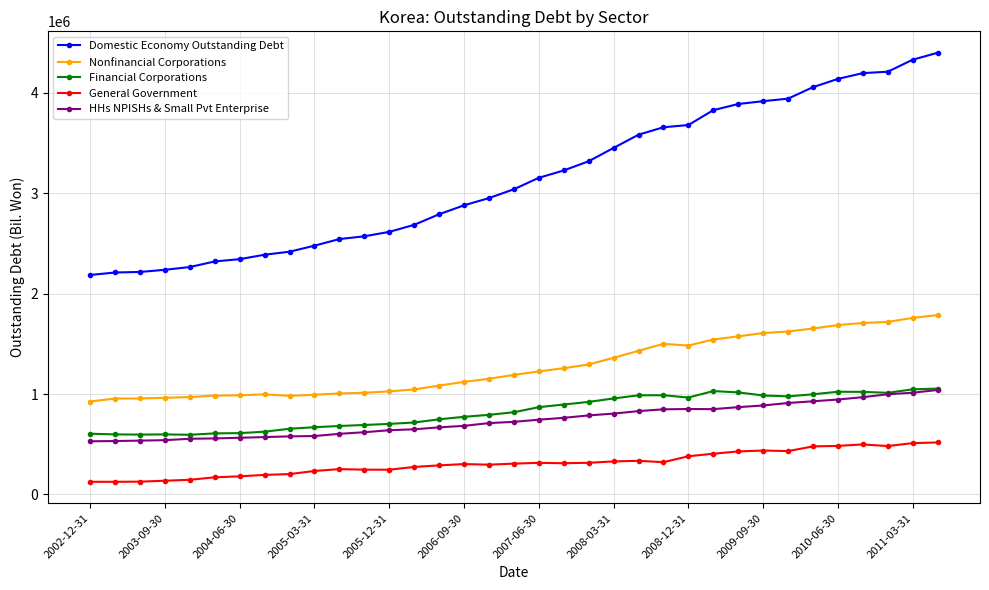

True or false: Domestic Economy Outstanding Debt and Financial Corporations cross at least once.

False